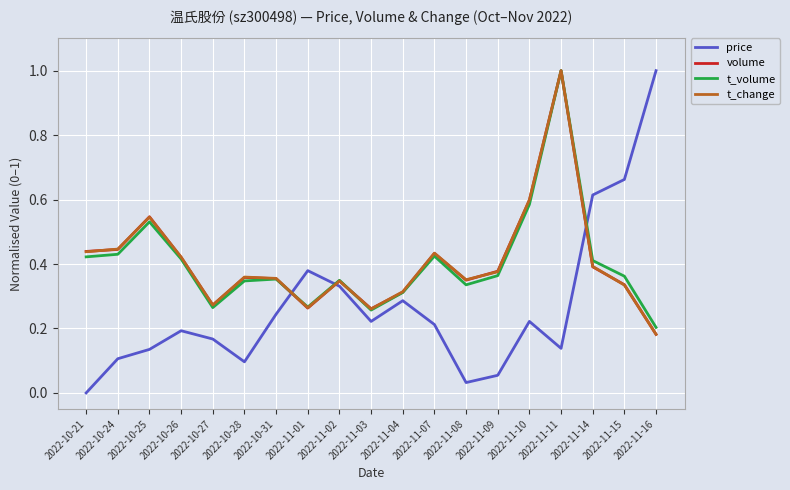

What is the difference between the maximum and minimum values in the volume series?

0.8